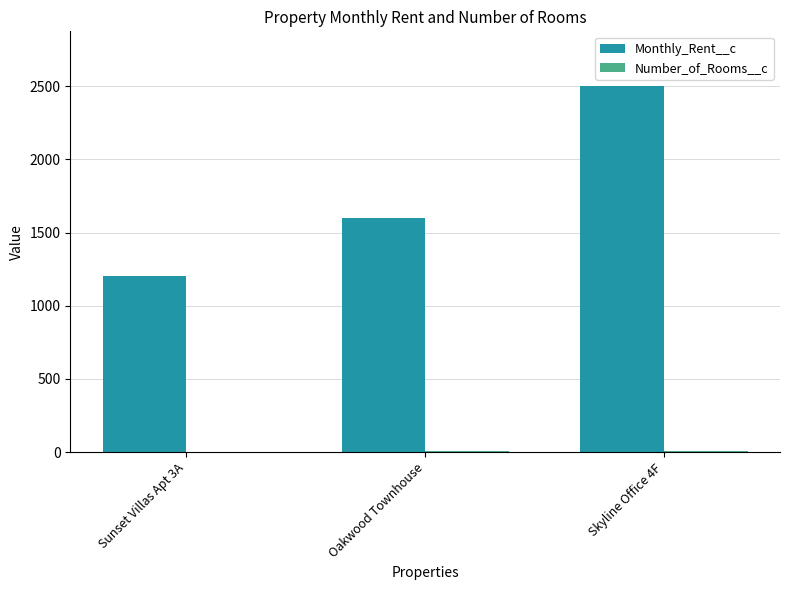

What is the sum of all Monthly_Rent__c values?

5300